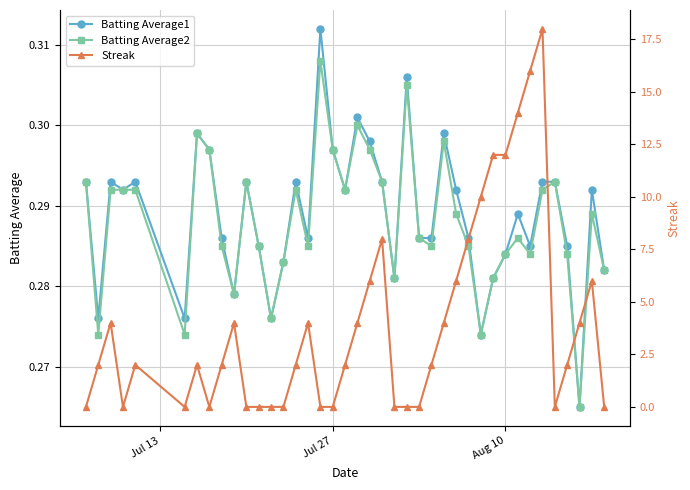

How many lines are shown in the chart?

3